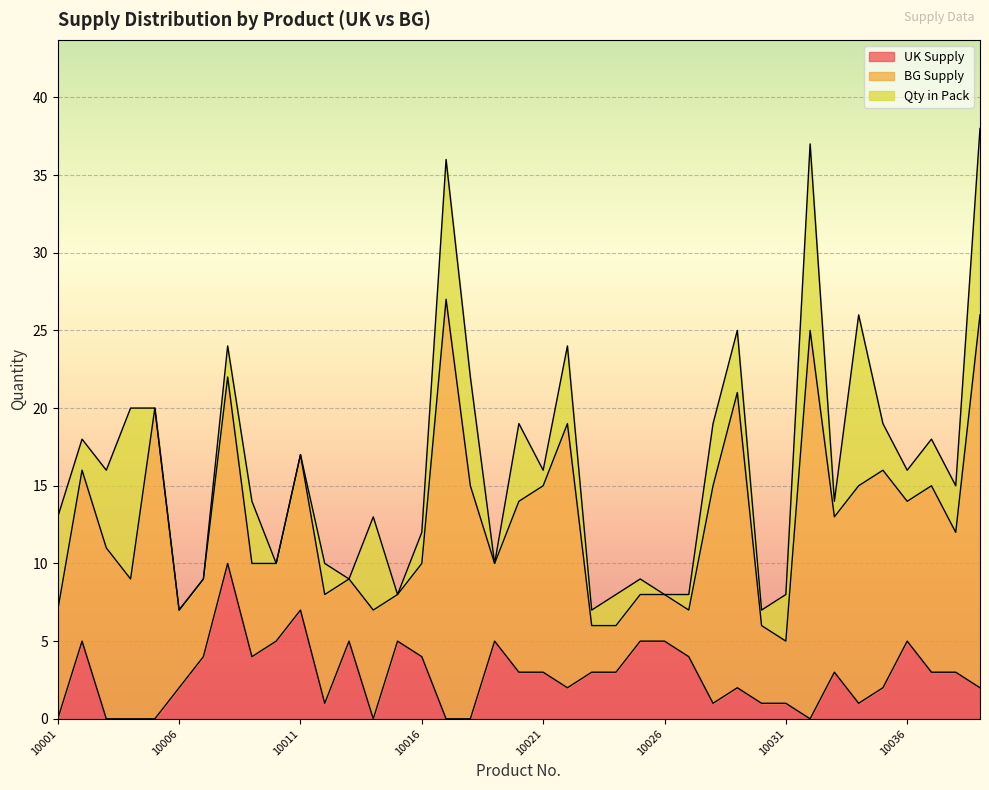

Reading right to left, what are all the values shown in this chart?

UK Supply: 2	3	3	5	2	1	3	0	1	1	2	1	4	5	5	3	3	2	3	3	5	0	0	4	5	0	5	1	7	5	4	10	4	2	0	0	0	5	0
BG Supply: 24	9	12	9	14	14	10	25	4	5	19	14	3	3	3	3	3	17	12	11	5	15	27	6	3	7	4	7	10	5	6	12	5	5	20	9	11	11	7
Qty in Pack: 12	3	3	2	3	11	1	12	3	1	4	4	1	0	1	2	1	5	1	5	0	7	9	2	0	6	0	2	0	0	4	2	0	0	0	11	5	2	6